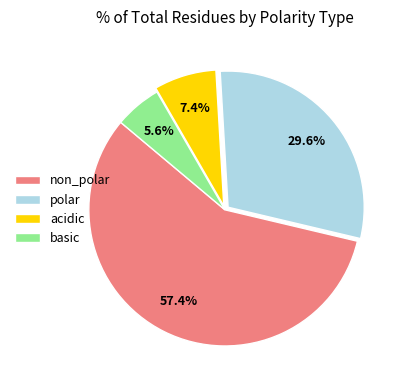

Does any single category account for the majority?

Yes